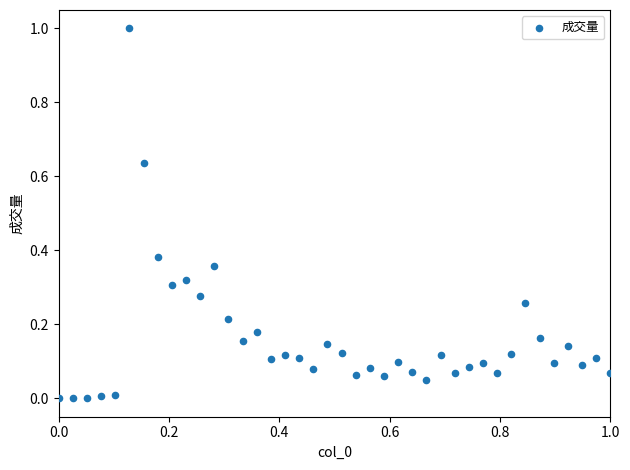

What is the range of X values (max minus min)?

1.0